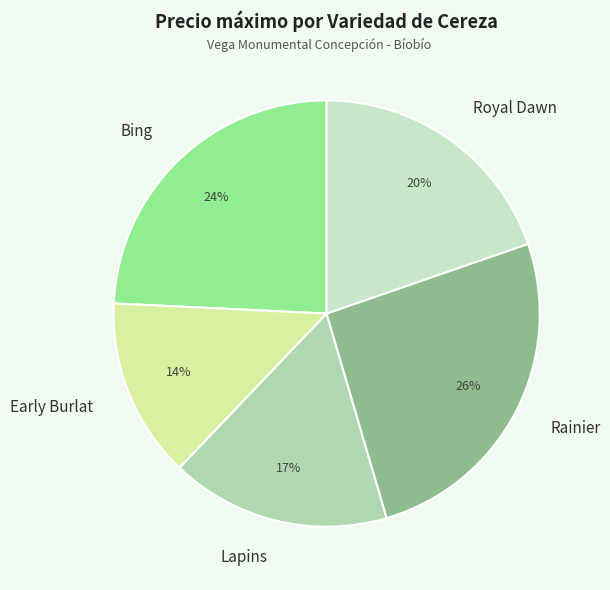

Which category has the biggest portion of the pie?

Rainier